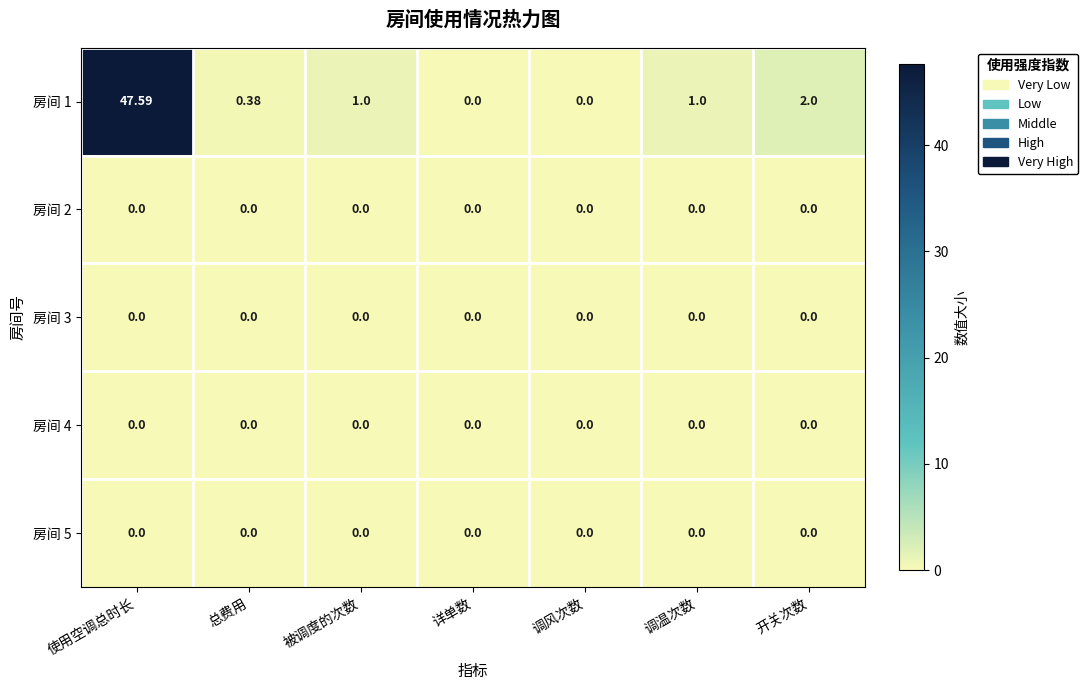

Which label corresponds to the largest value in the chart?

使用空调总时长